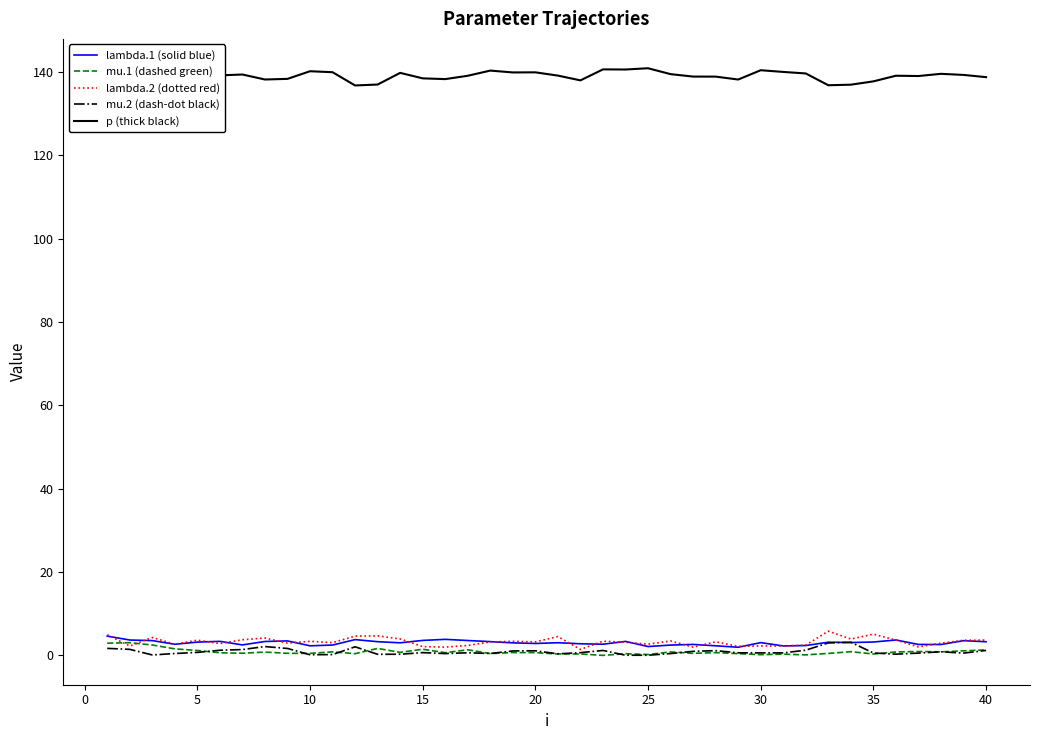

True or false: lambda.2 (dotted red) has a value of 7.3 at 30.

False